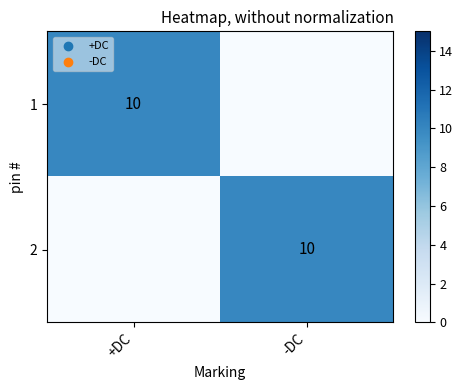

True or false: 1 has a value of 2 at +DC.

False